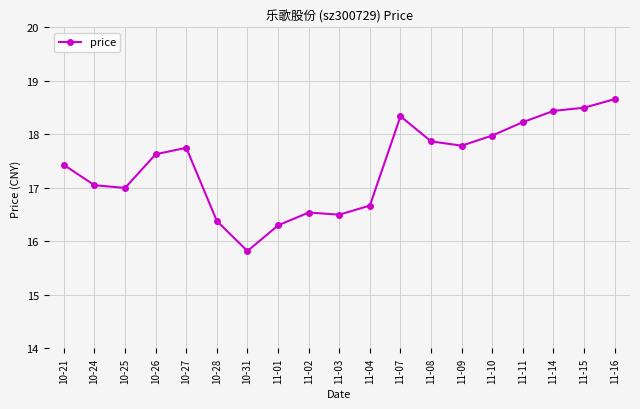

True or false: the data shows 27.4 at 11-14.

False